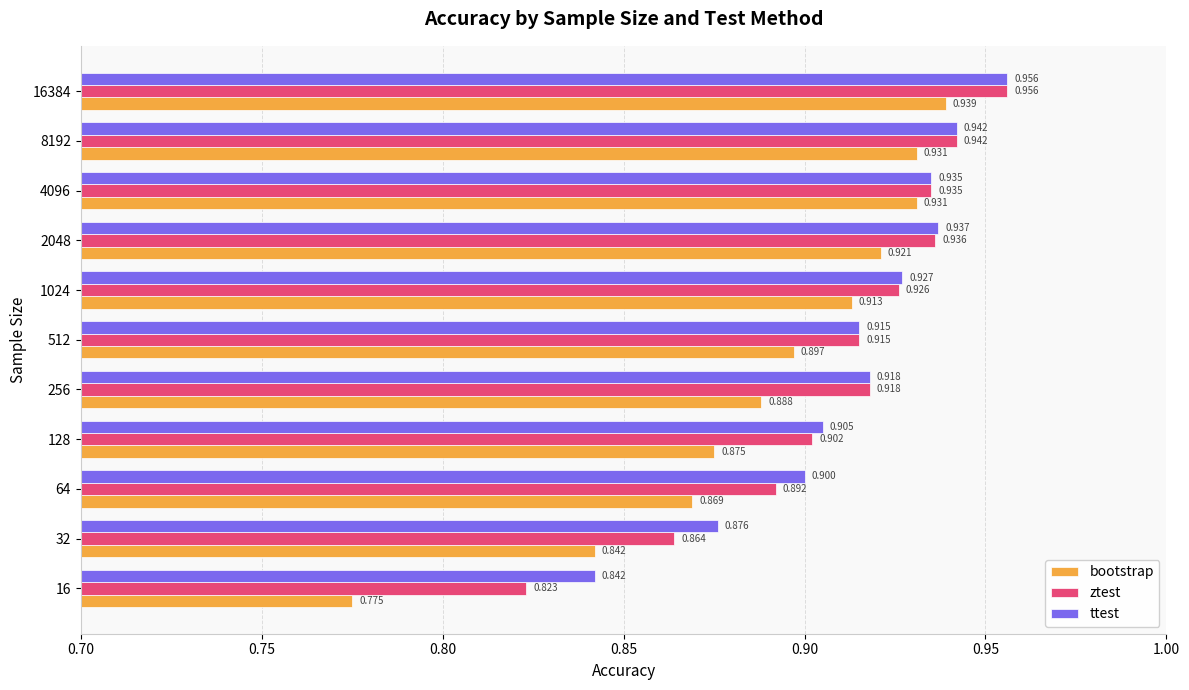

List the series in order of their overall mean, highest first.

ttest, ztest, bootstrap